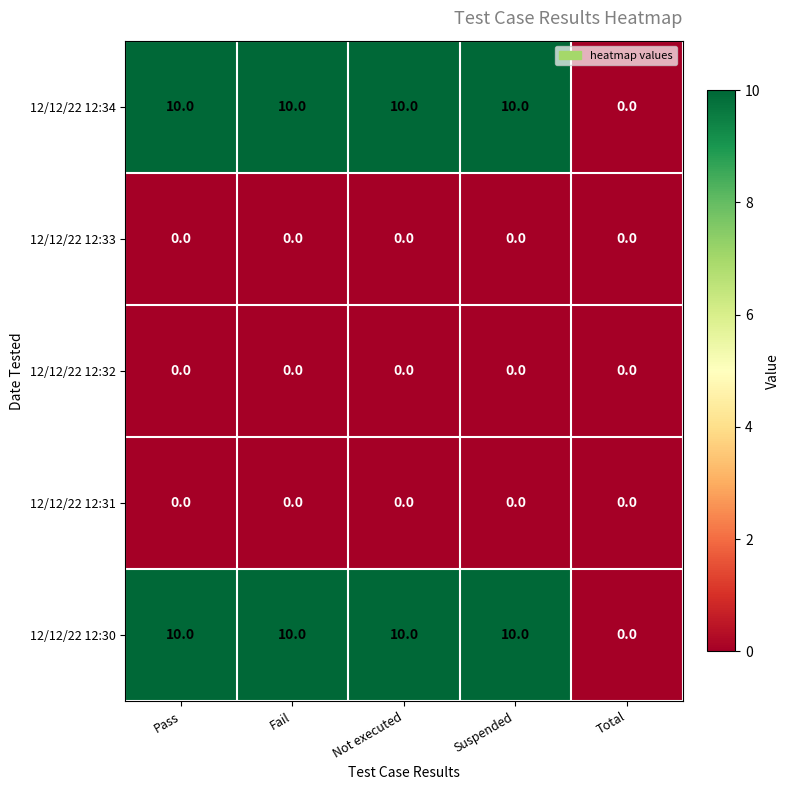

What is the total value across all series at Pass?

20